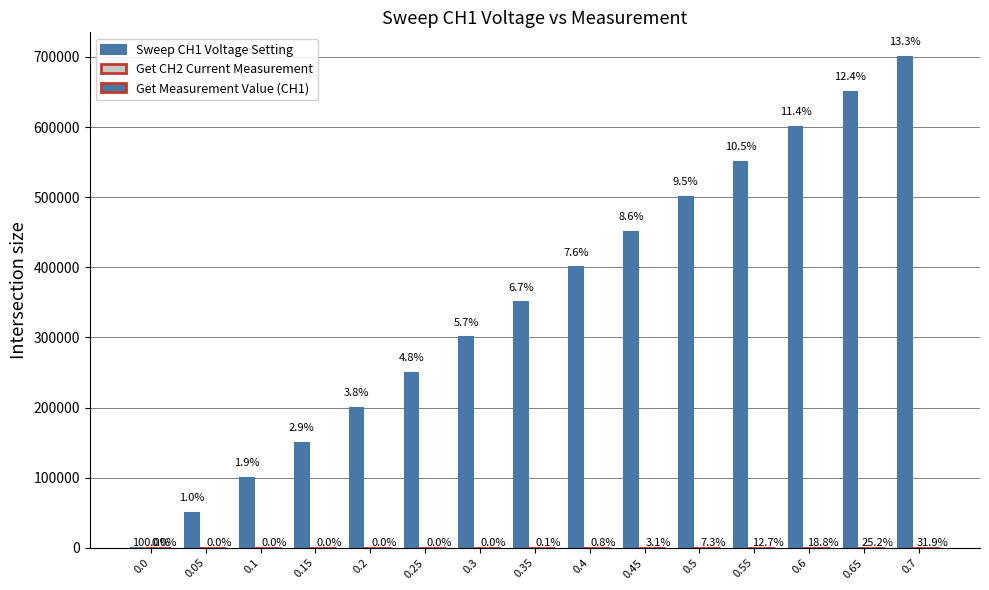

How many groups of bars are there?

15